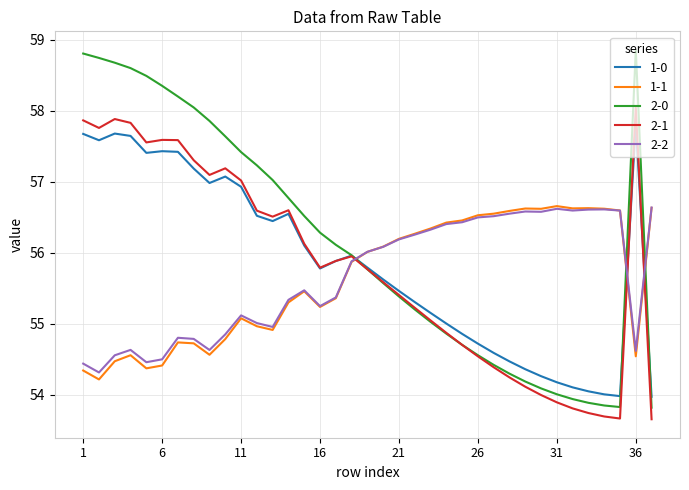

Which series has the largest total across all categories?

2-0